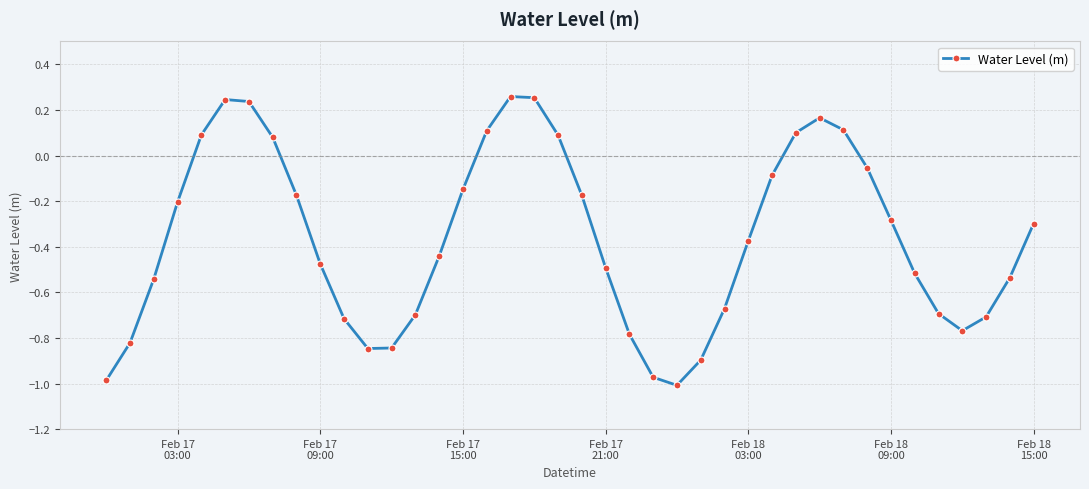

What is the sum of all values?

-14.5